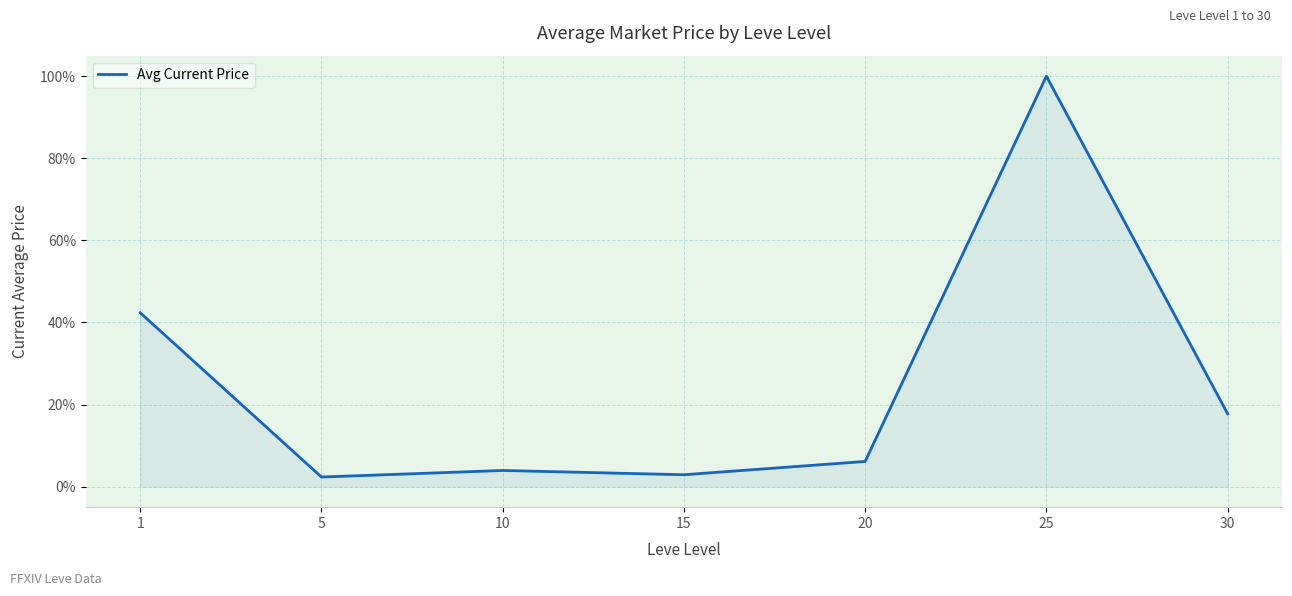

True or false: the data shows 3.9 at 10.

True